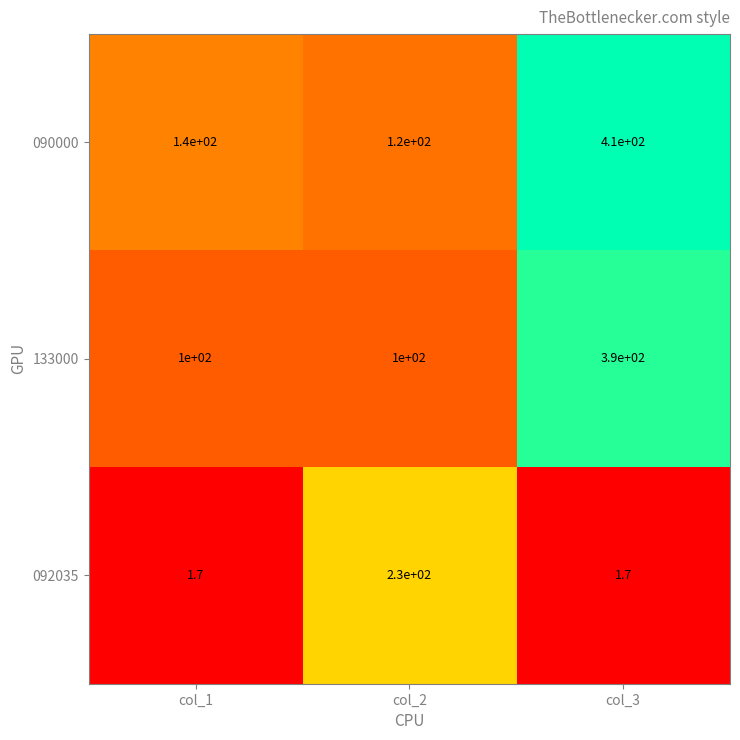

At which category is the sum across all series the highest?

col_3